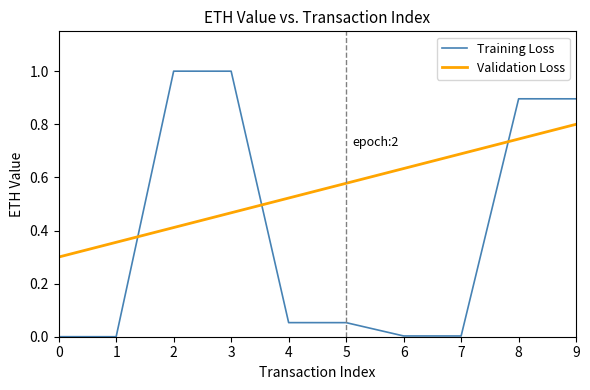

What is the difference between the second highest and second lowest values in the Training Loss series?

1.0